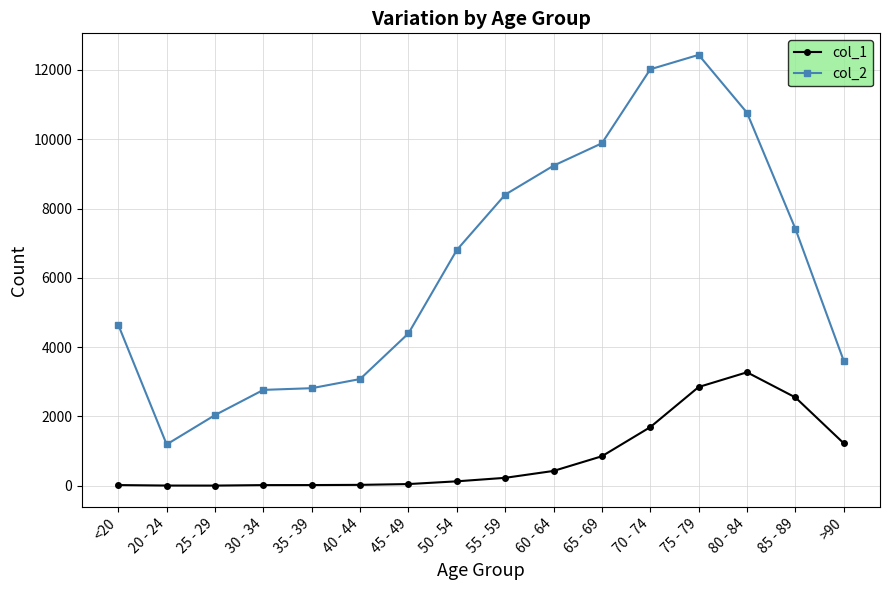

True or false: col_2 has more than 0 points higher than both neighbors.

True